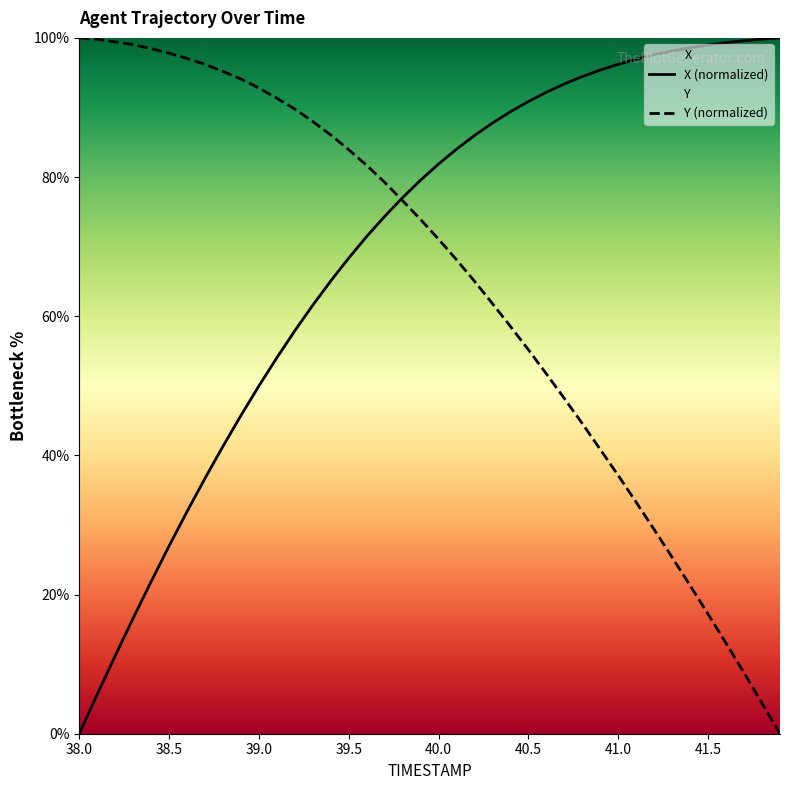

Which category has the highest value across all series?

41.9